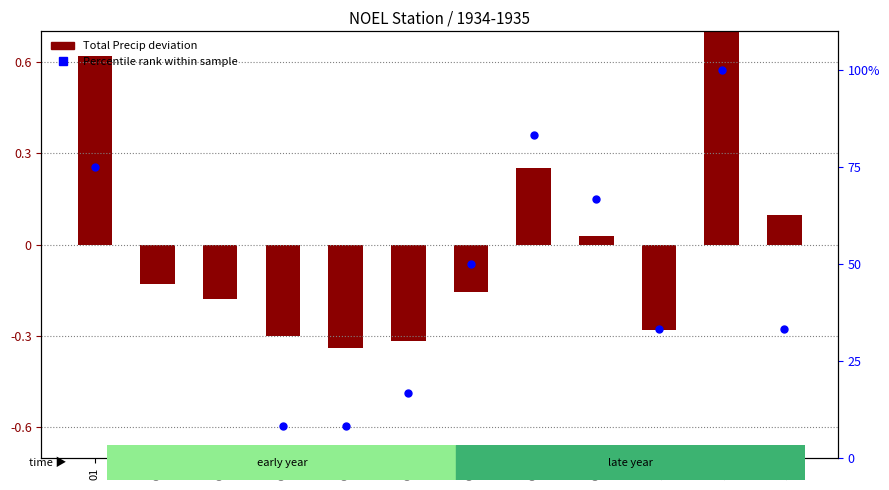

What are all the series names shown in the legend?

Total Precip deviation, Percentile rank